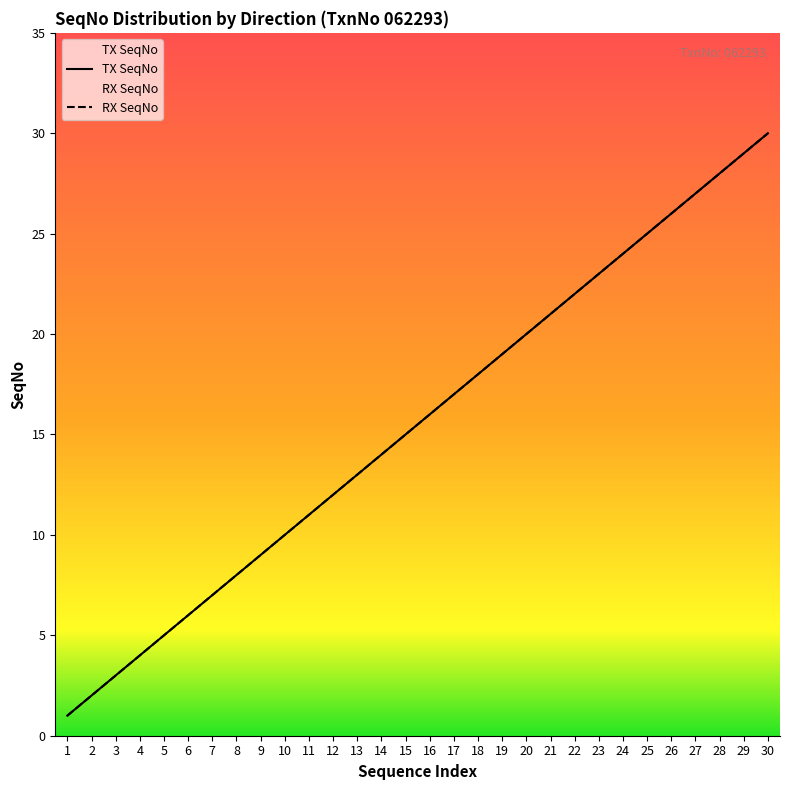

Rank the categories by RX SeqNo value from lowest to highest.

1, 2, 3, 4, 5, 6, 7, 8, 9, 10, 11, 12, 13, 14, 15, 16, 17, 18, 19, 20, 21, 22, 23, 24, 25, 26, 27, 28, 29, 30